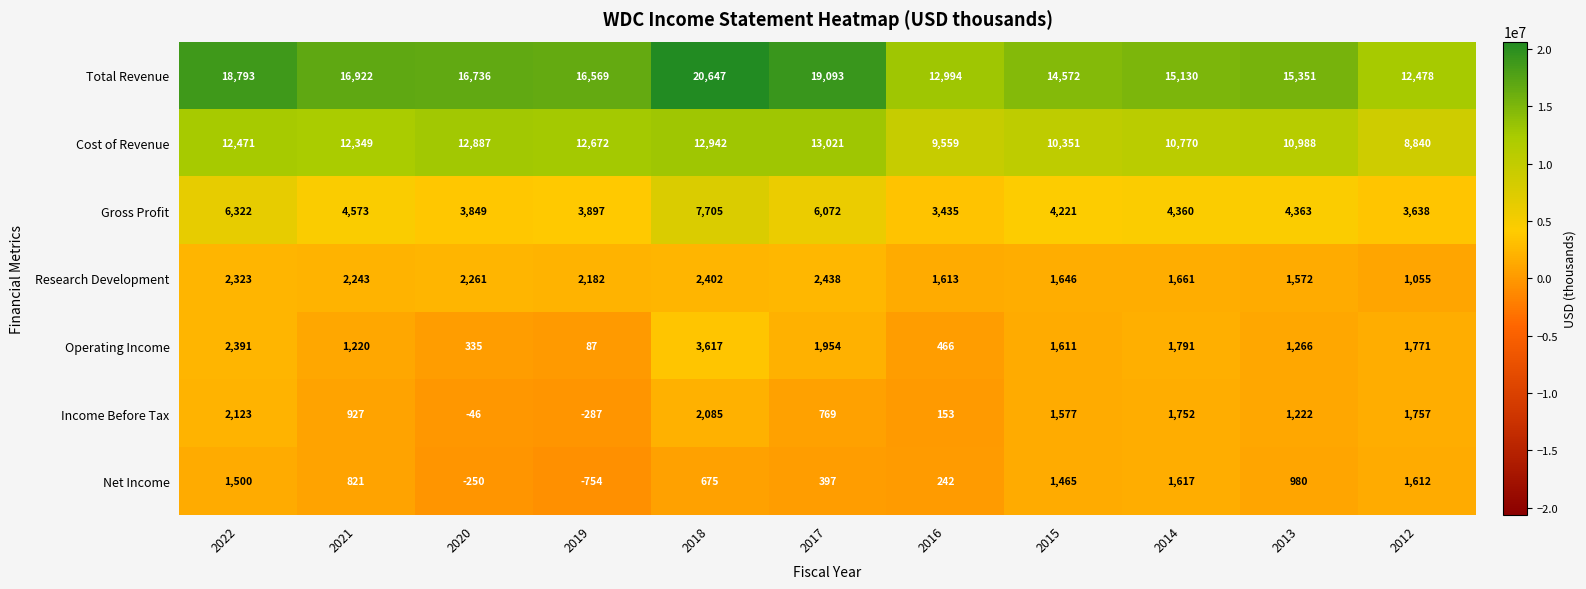

What is the total value across all series at 2019?

34366000